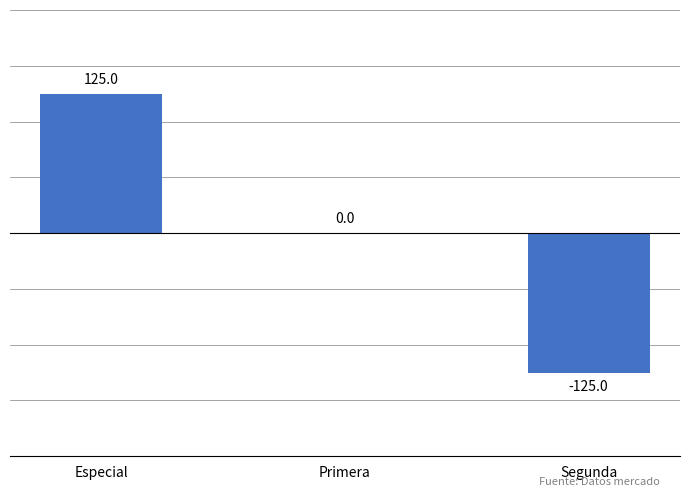

Reading right to left, extract all data points from this chart.

-125	0	125